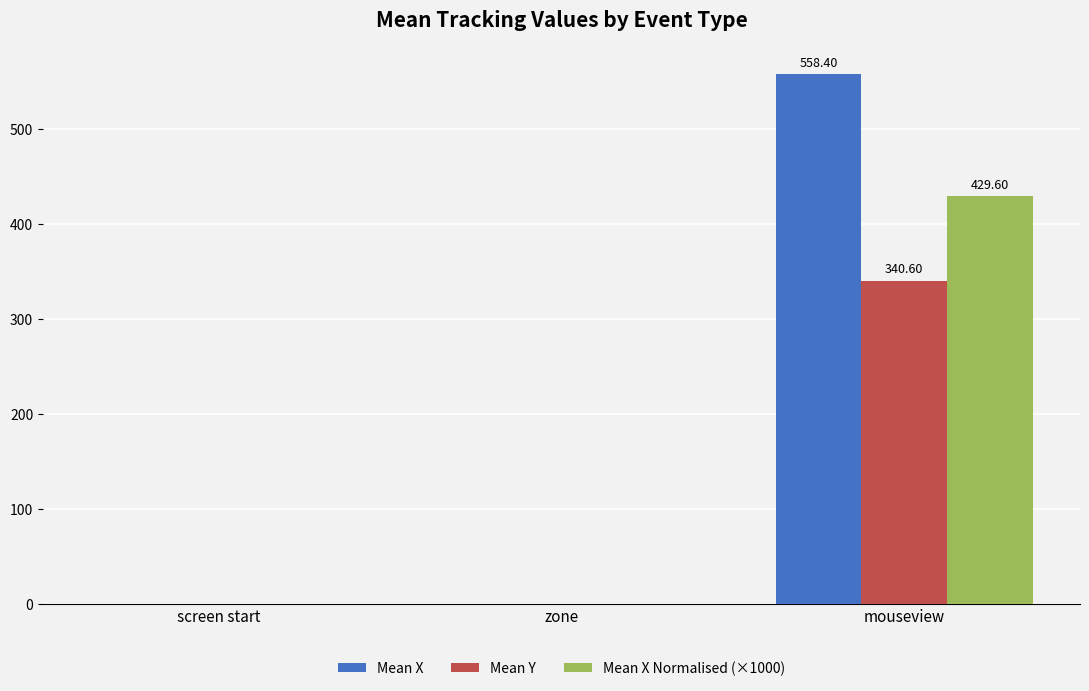

At which category is the sum across all series the highest?

mouseview